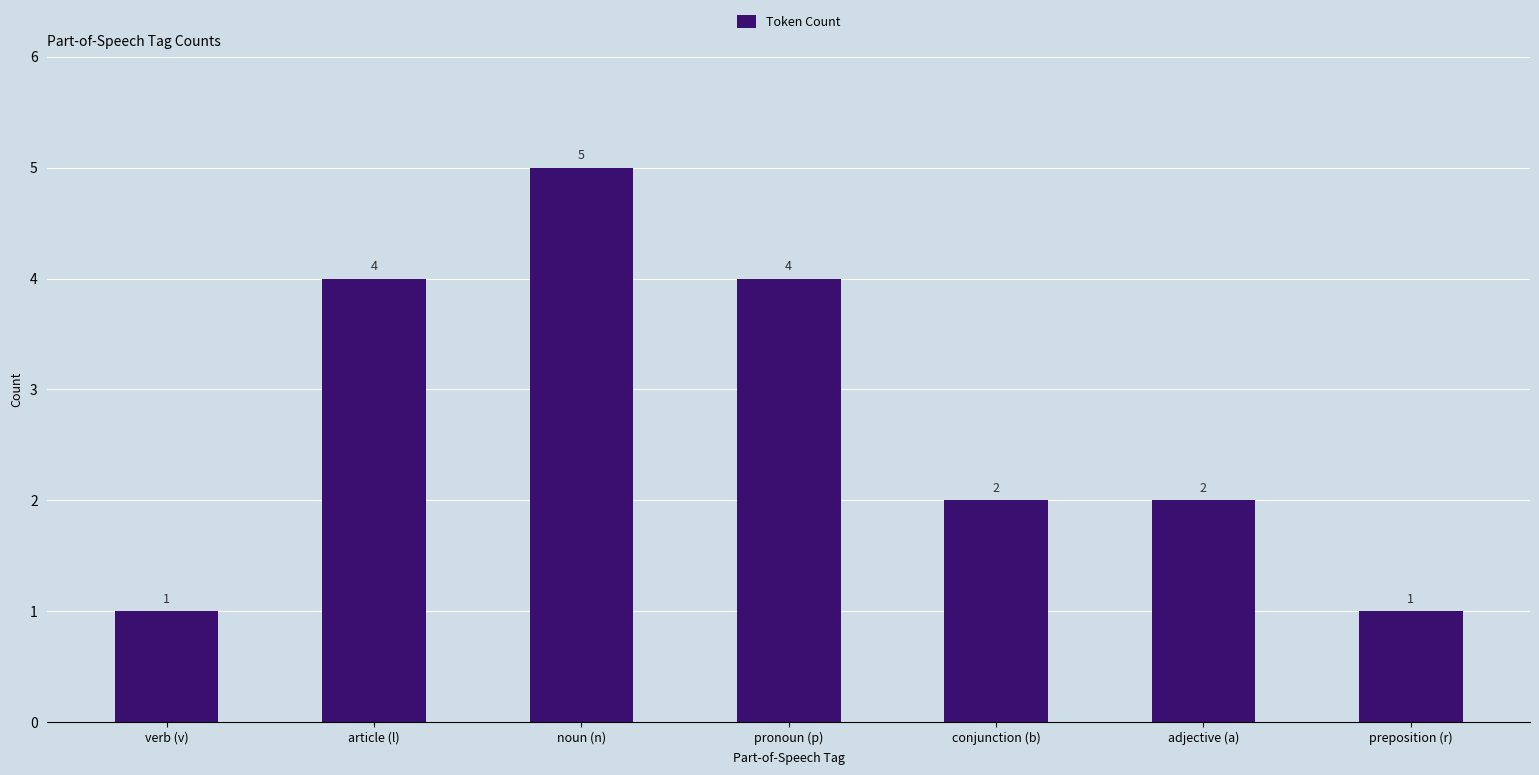

Between verb (v) and noun (n), which is larger?

noun (n)